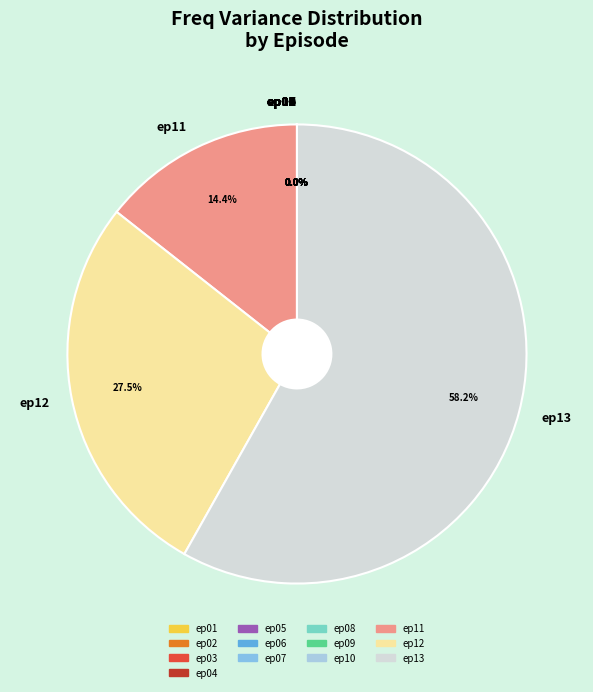

Does ep13 represent more than half of the total?

Yes